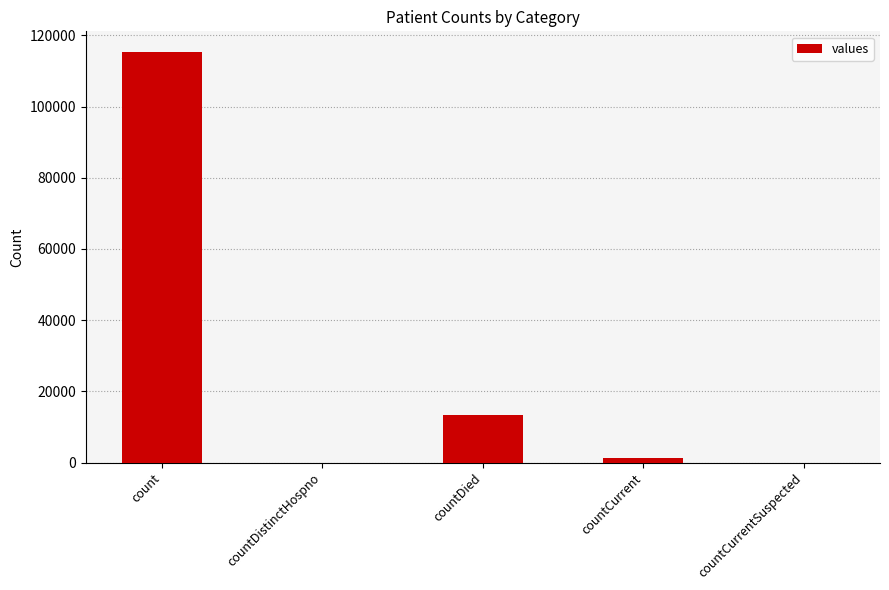

What is the greatest value displayed?

115379